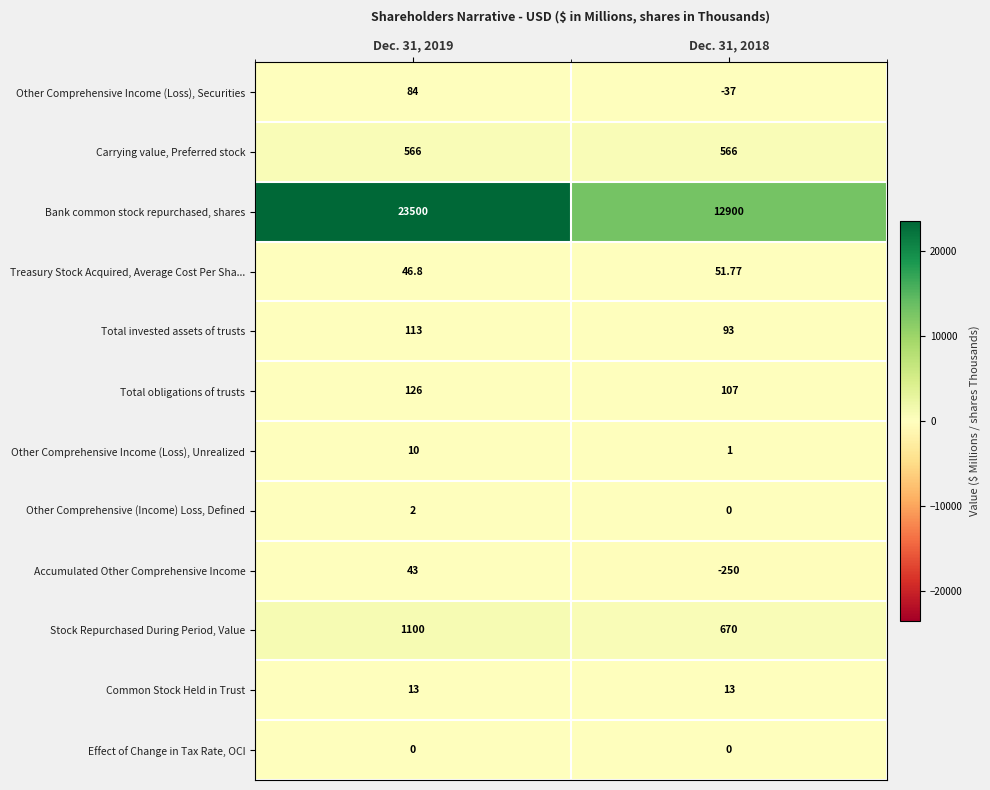

What is the smallest value displayed?

-250.0